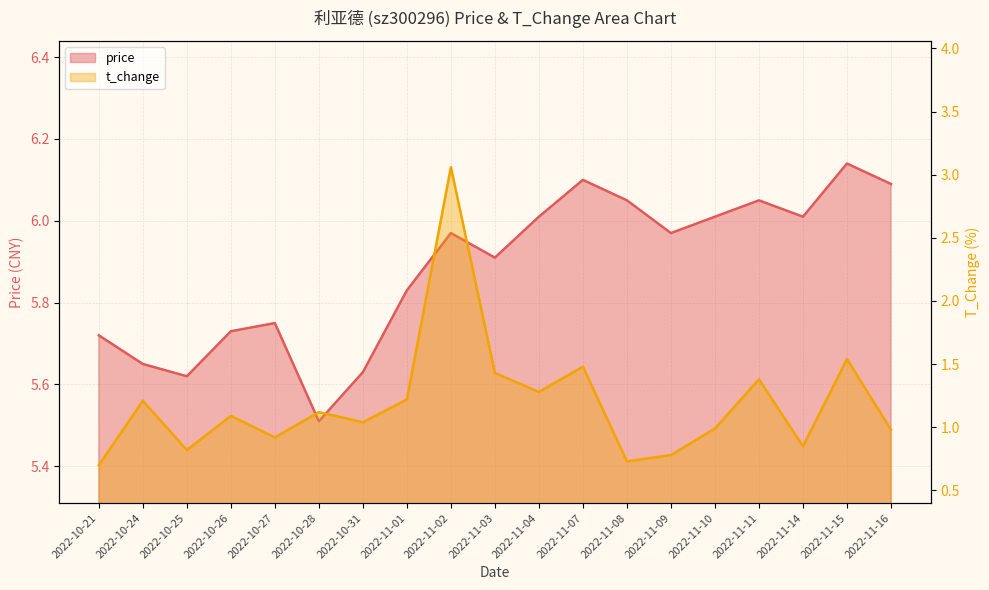

Is the value of price at 2022-11-15 greater than the value of t_change at 2022-10-28?

Yes